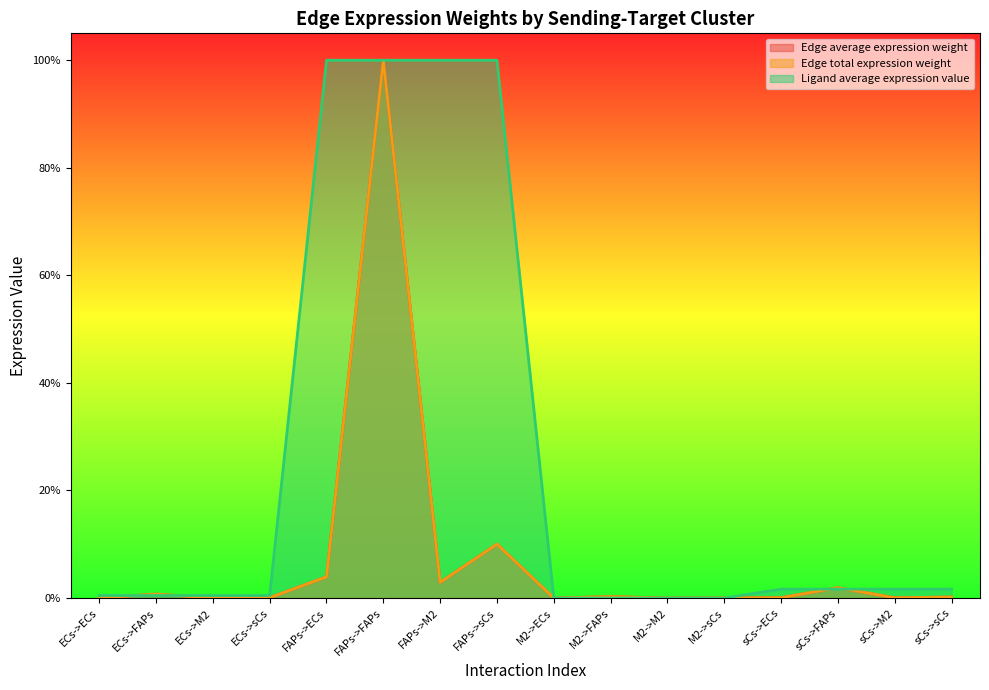

Reading left to right, transcribe all the data shown in this chart.

Edge average expression weight: 0.0	0.0	0.0	0.0	0.0	1.0	0.0	0.1	0.0	0.0	0.0	0.0	0.0	0.0	0.0	0.0
Edge total expression weight: 0.0	0.0	0.0	0.0	0.0	1.0	0.0	0.1	0.0	0.0	0.0	0.0	0.0	0.0	0.0	0.0
Ligand average expression value: 0.0	0.0	0.0	0.0	1.0	1.0	1.0	1.0	0.0	0.0	0.0	0.0	0.0	0.0	0.0	0.0